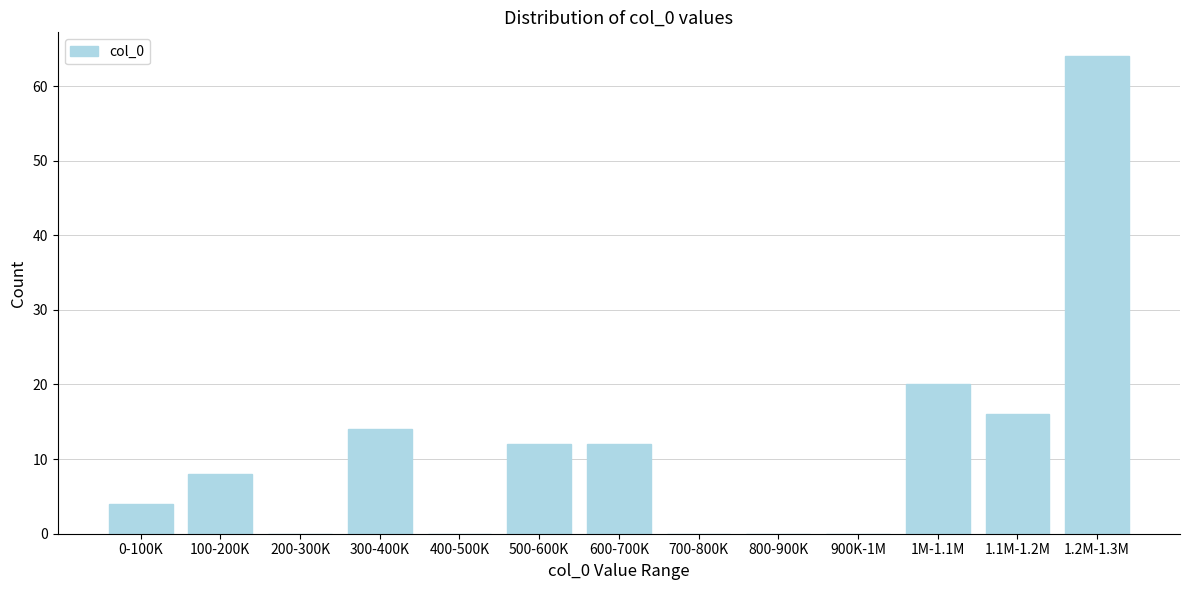

Reading left to right, what are all the values shown in this chart?

0-100K=4	100-200K=8	200-300K=0	300-400K=14	400-500K=0	500-600K=12	600-700K=12	700-800K=0	800-900K=0	900K-1M=0	1M-1.1M=20	1.1M-1.2M=16	1.2M-1.3M=64